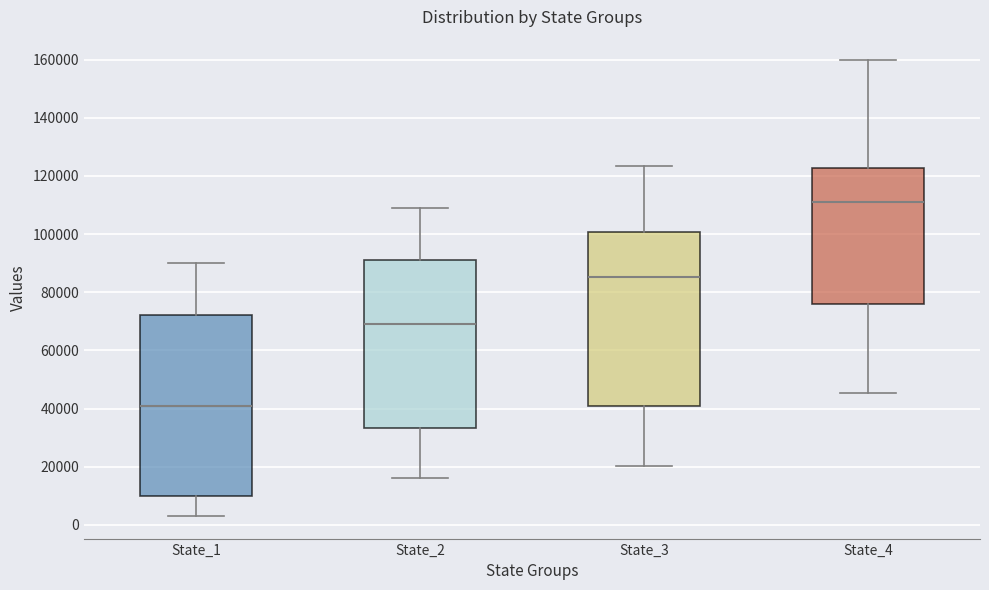

Reading left to right, transcribe this box plot: for each box, give where its median line is, the range the box spans, and where its two whiskers end, as read against the y-axis. The values are not printed on the chart, so give them approximately, as read against the axis.

State_1: median 40000, box 10000 to 72000, whiskers 4000 to 90000
State_2: median 70000, box 34000 to 92000, whiskers 16000 to 110000
State_3: median 86000, box 40000 to 100000, whiskers 20000 to 124000
State_4: median 112000, box 76000 to 122000, whiskers 46000 to 160000